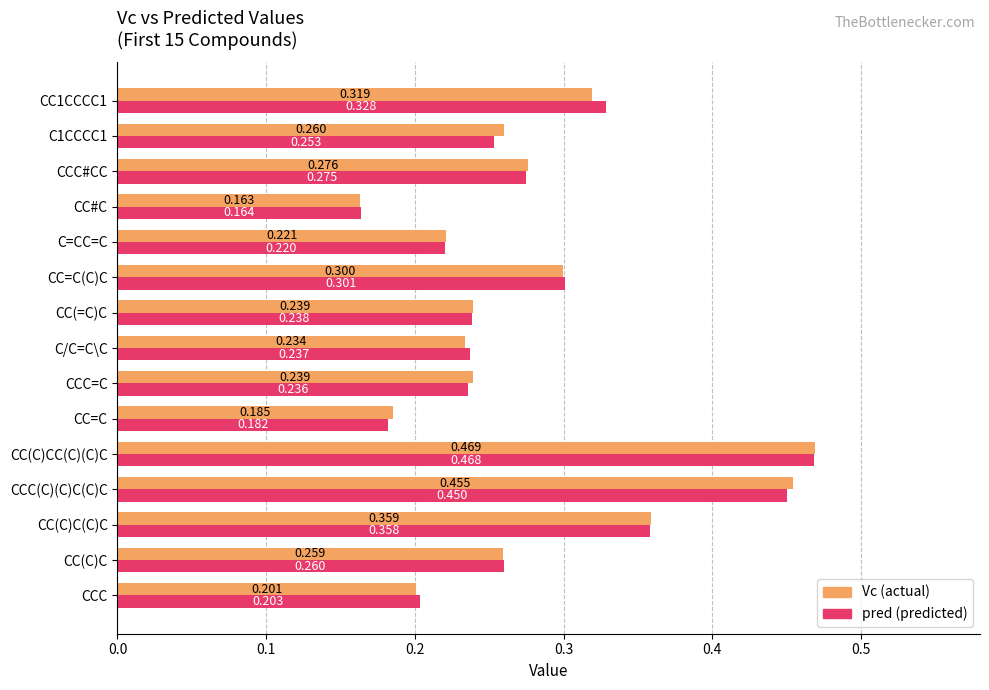

At which category is the sum across all series the highest?

CC(C)CC(C)(C)C